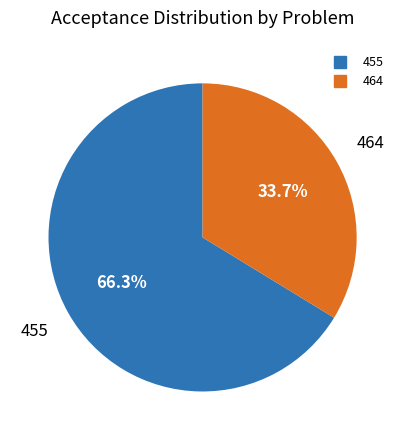

What is the total percentage of 464 and 455?

100.0%